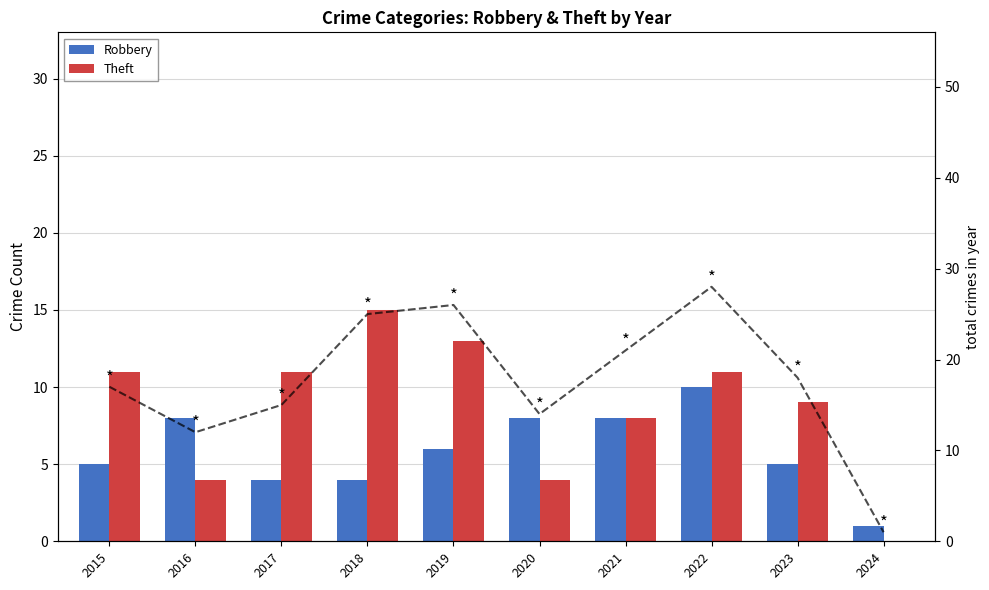

The Theft series shows 4 at 2020. True or false?

True